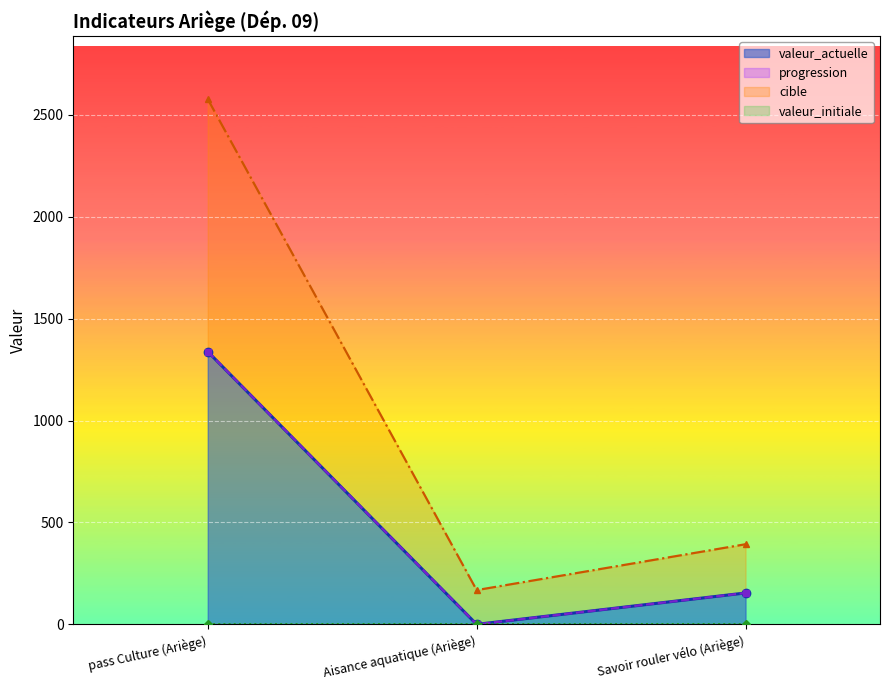

What is the sum of all cible values?

3138